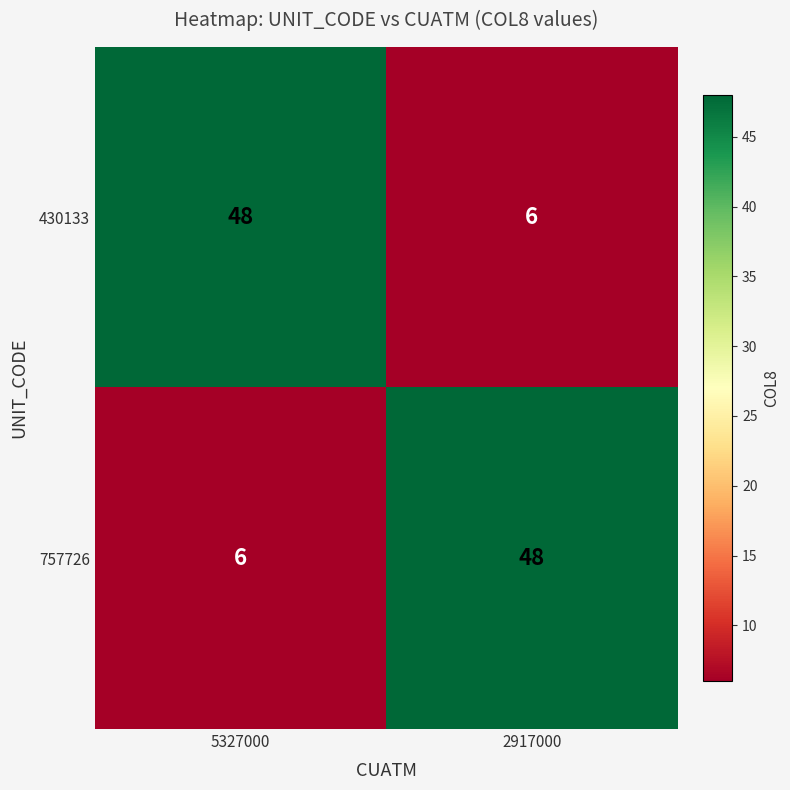

What is the average value of the 757726 series?

27